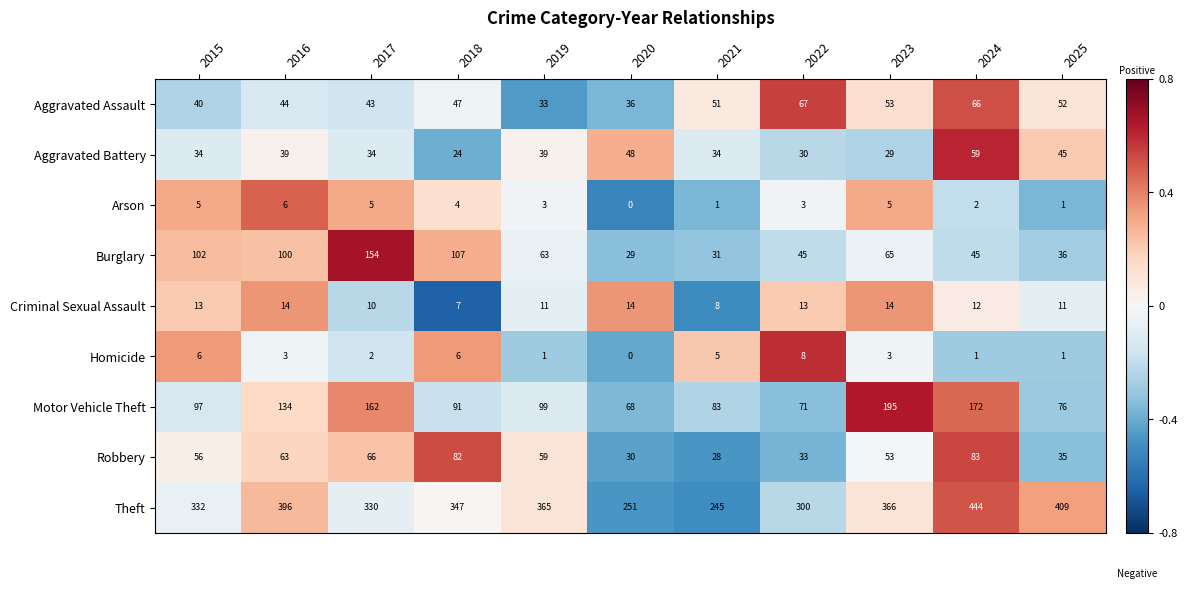

How many data points does each series have?

11